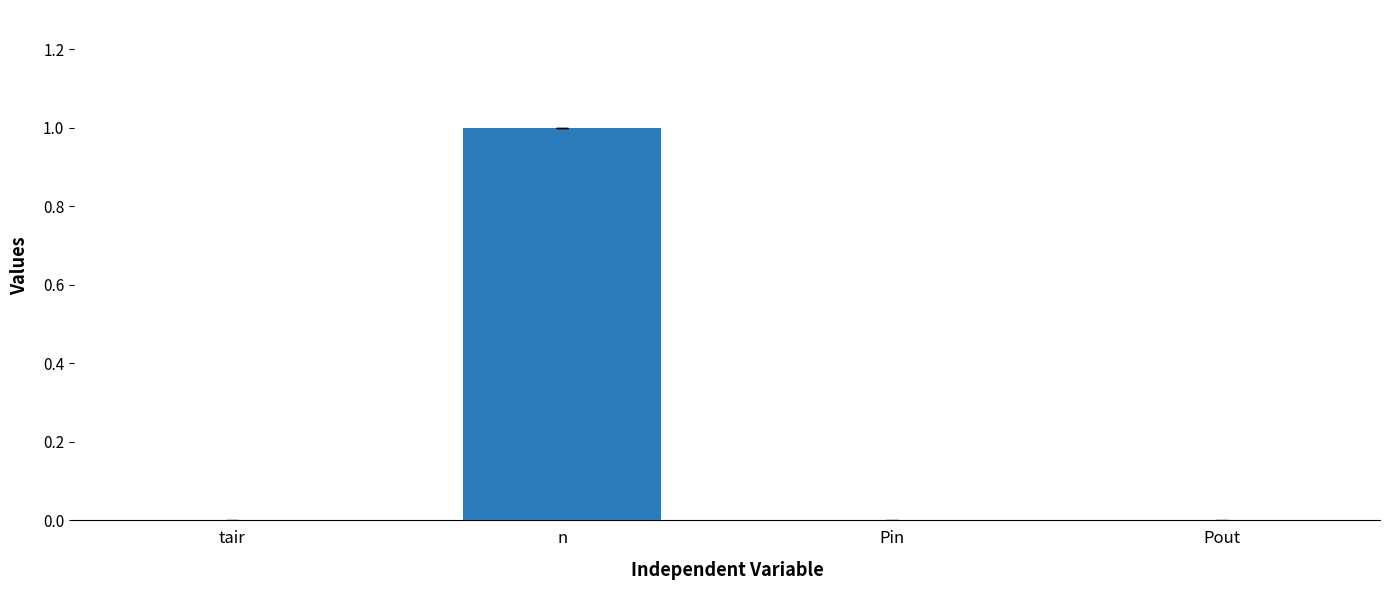

Which label corresponds to the largest value in the chart?

n